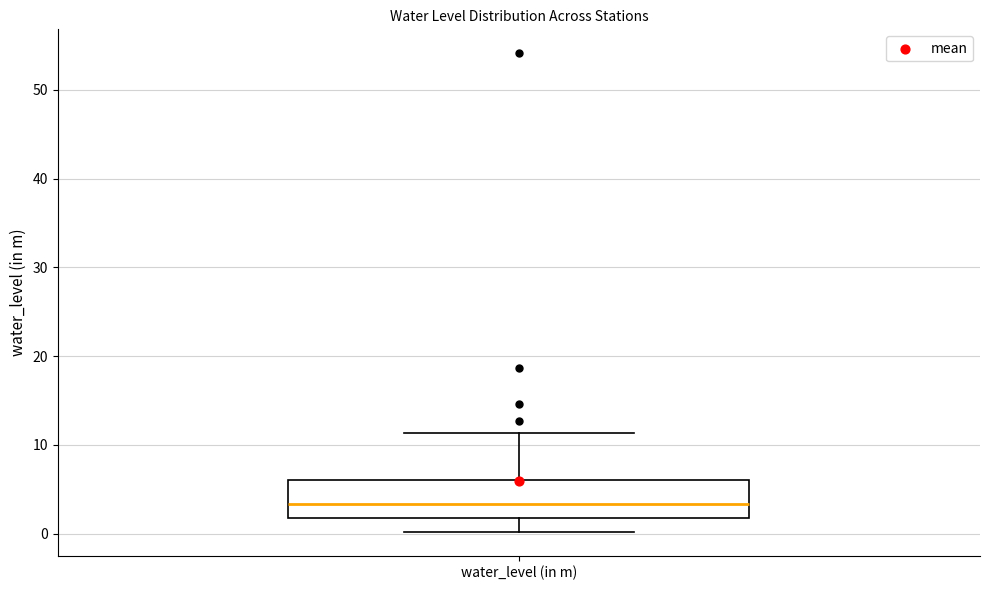

Where does the upper whisker of the box for water_level (in m) end on the y-axis? The values are not printed on the chart, so give them approximately, as read against the axis.

11